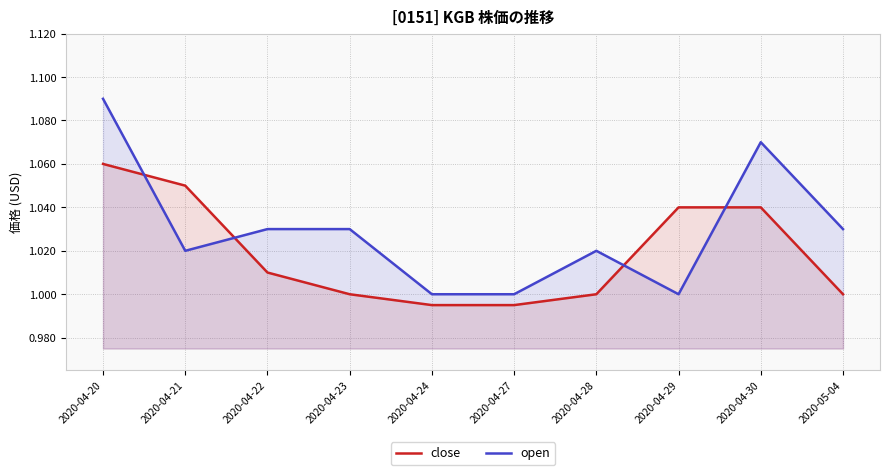

Which has a higher value, 2020-04-30 or 2020-04-21?

2020-04-21